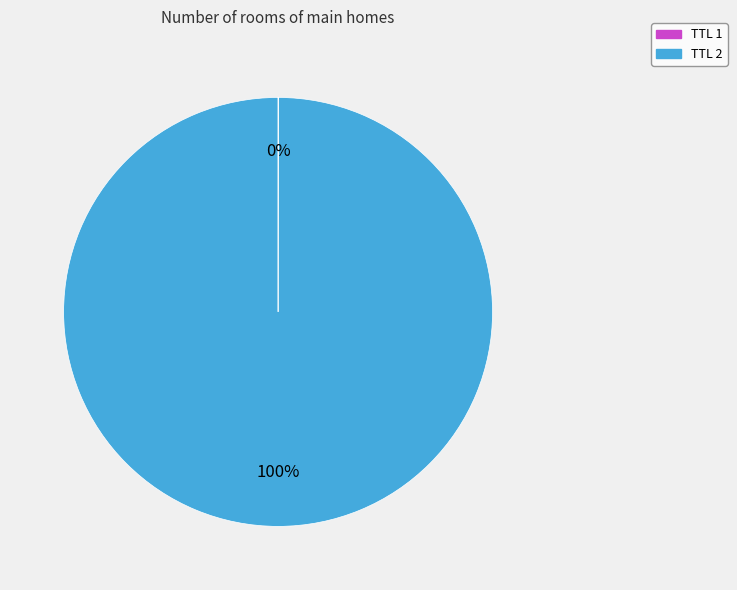

To the nearest percent, what is the difference between the largest and smallest slice percentages?

100%